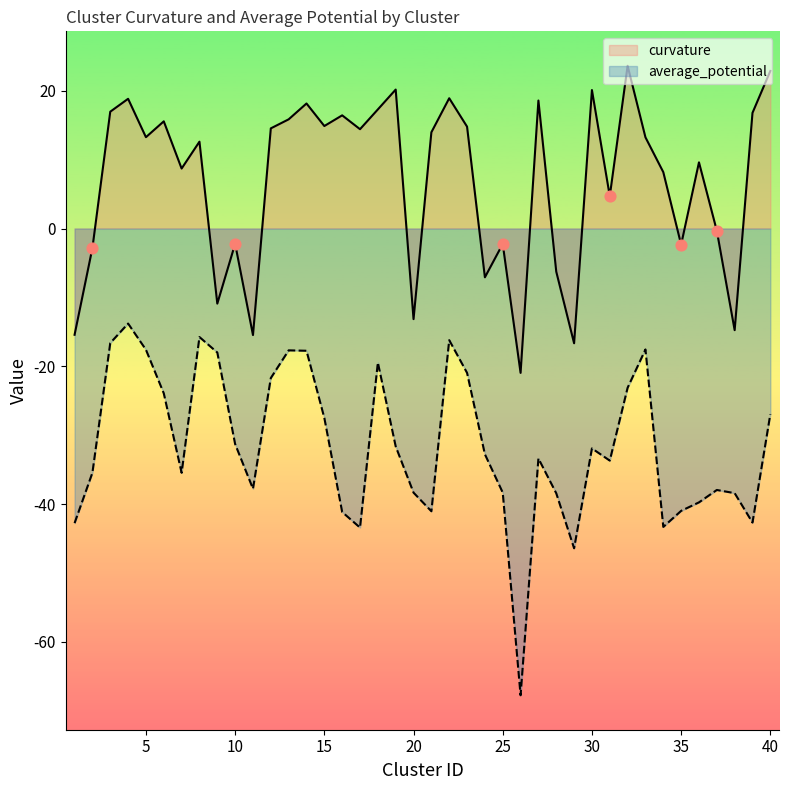

What is the change in value from 6 to 12?

-1.0